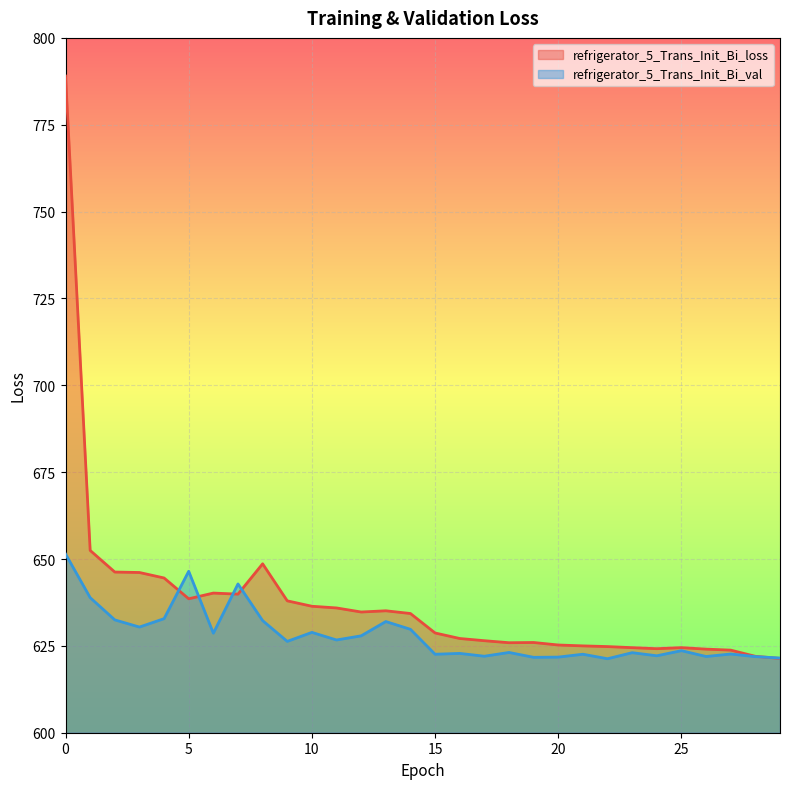

Where is refrigerator_5_Trans_Init_Bi_loss nearest to the value 705?

1